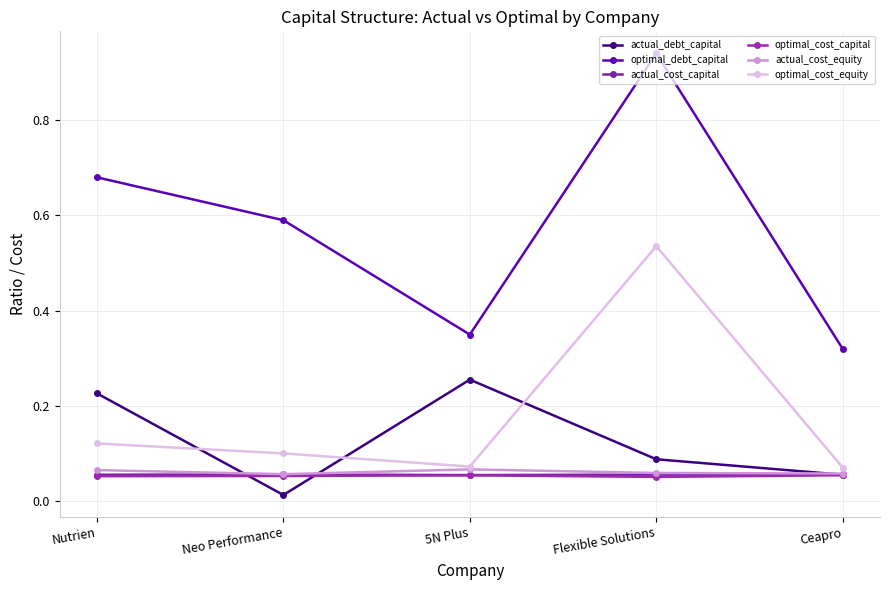

Which series changed the most between Flexible Solutions and Ceapro?

optimal_debt_capital